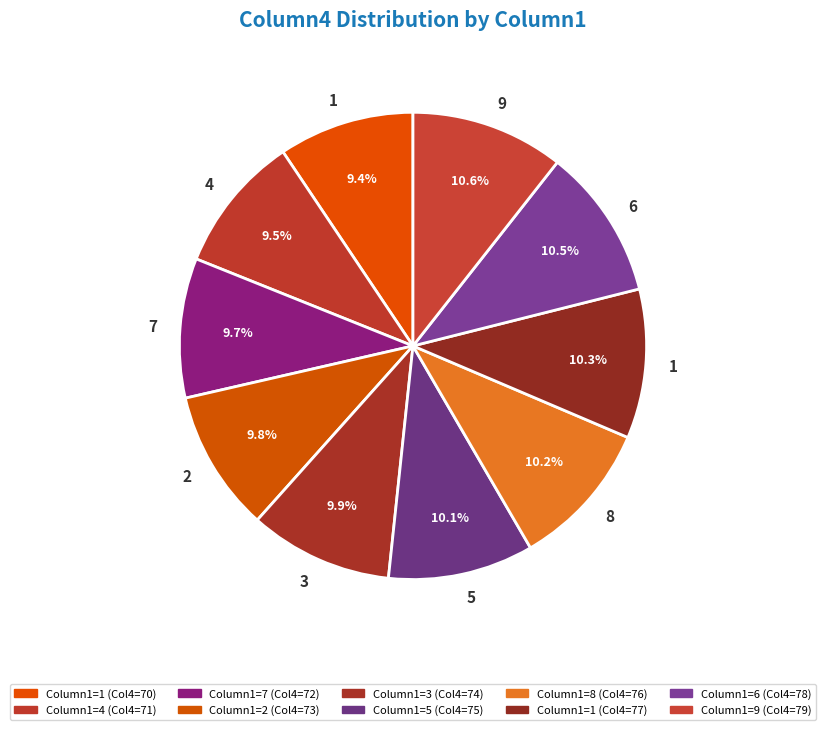

Which slice is the largest?

9